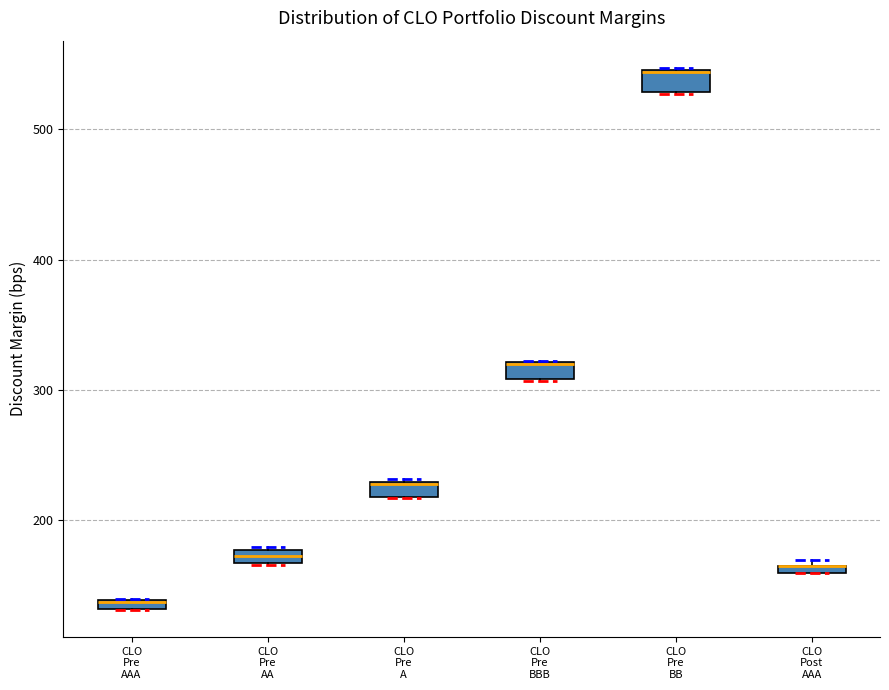

Where is the lower edge of the box for CLO Pre BBB on the y-axis? The values are not printed on the chart, so give them approximately, as read against the axis.

310